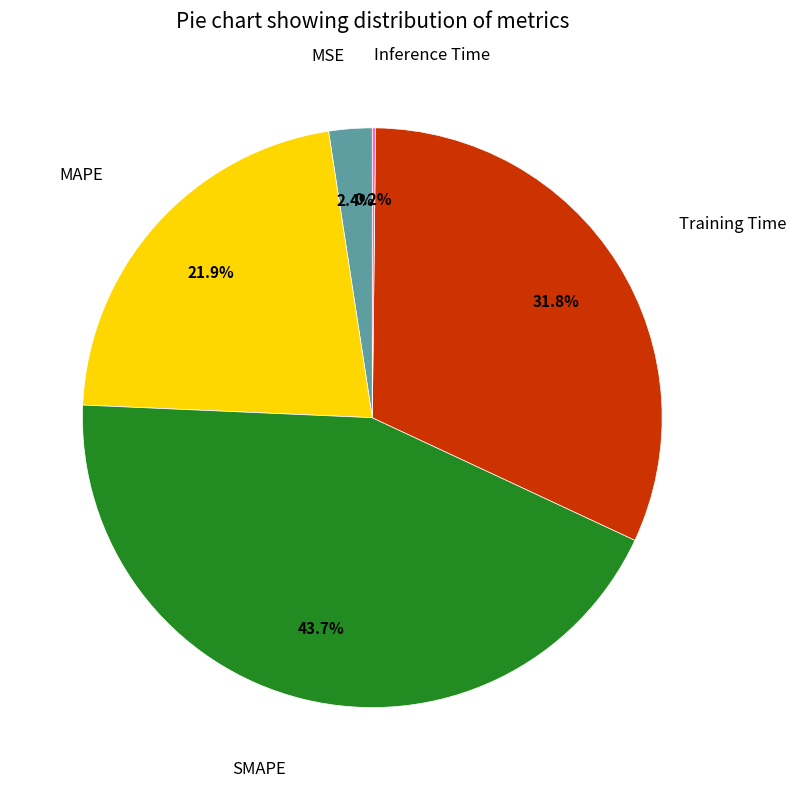

Is there a majority slice in this chart?

No